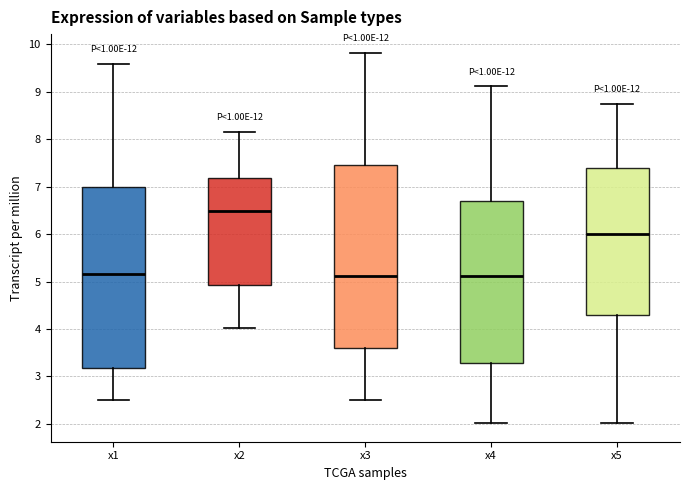

Reading left to right, read every box against the y-axis: the position of its median line, the range the box covers, and the ends of its whiskers. The values are not printed on the chart, so give them approximately, as read against the axis.

x1: median 5.2, box 3.2 to 7.0, whiskers 2.5 to 9.6
x2: median 6.5, box 4.9 to 7.2, whiskers 4.0 to 8.2
x3: median 5.1, box 3.6 to 7.5, whiskers 2.5 to 9.8
x4: median 5.1, box 3.3 to 6.7, whiskers 2.0 to 9.1
x5: median 6.0, box 4.3 to 7.4, whiskers 2.0 to 8.7